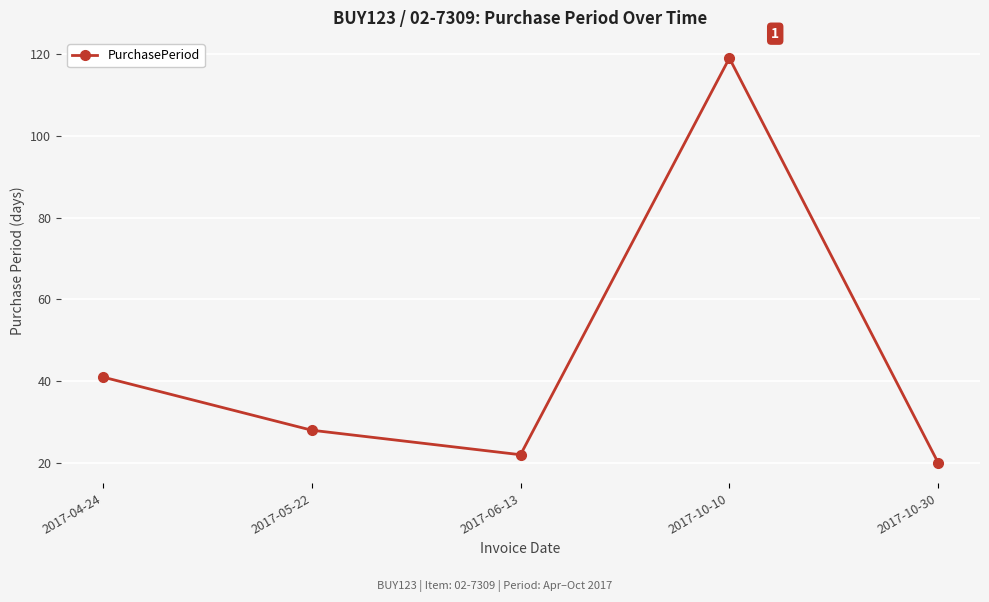

Reading left to right, transcribe all the data shown in this chart.

2017-04-24=41	2017-05-22=28	2017-06-13=22	2017-10-10=119	2017-10-30=20